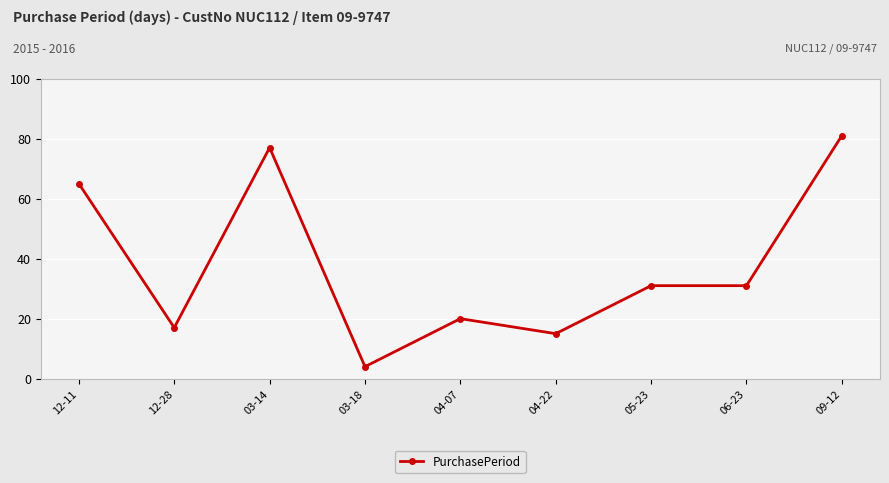

Reading left to right, list all the values displayed in this chart.

65	17	77	4	20	15	31	31	81